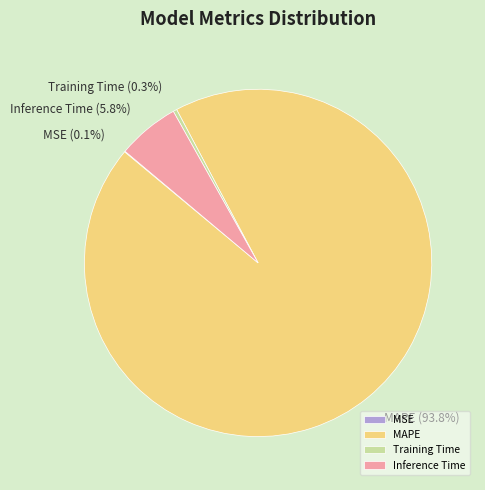

What is the largest slice in the pie chart?

MAPE